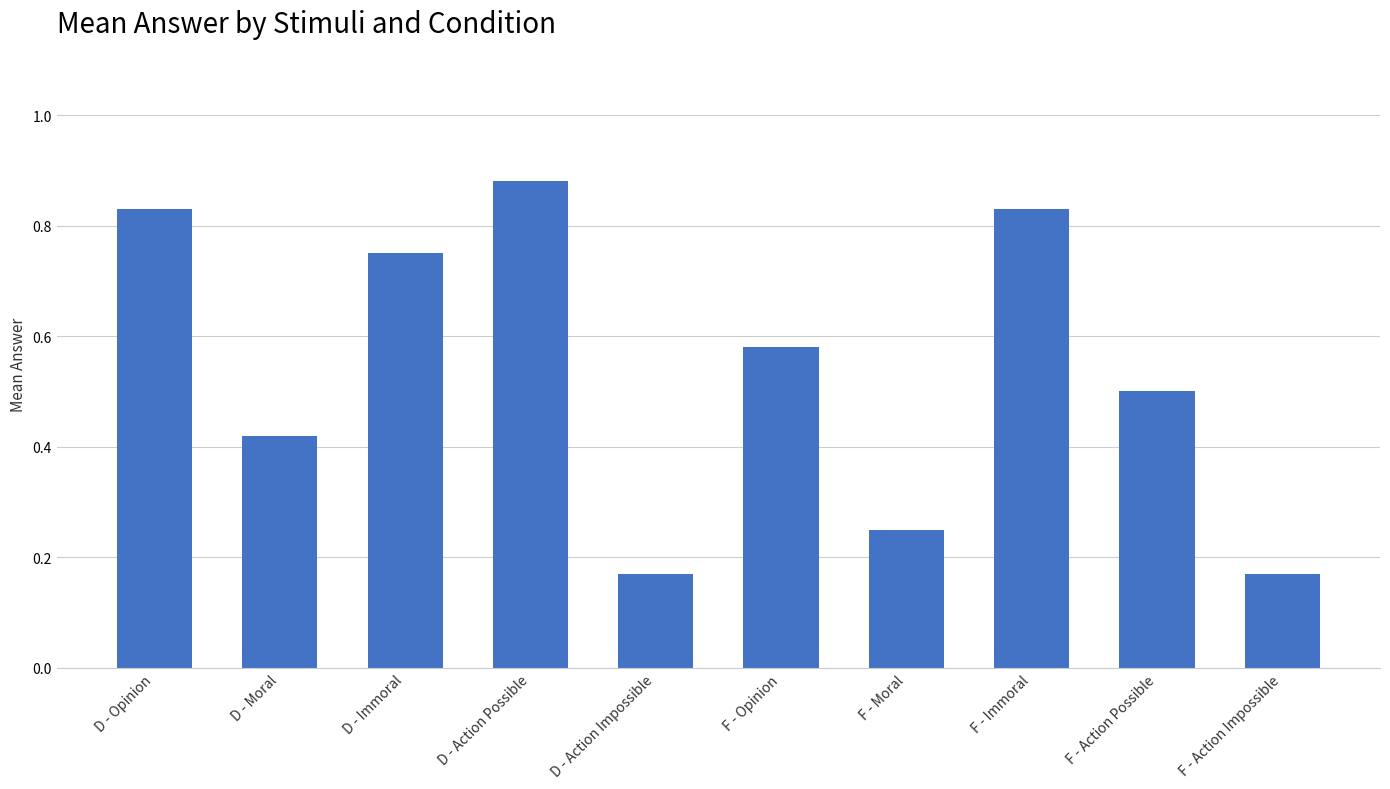

True or false: the data shows 0.2 at D - Action Possible.

False